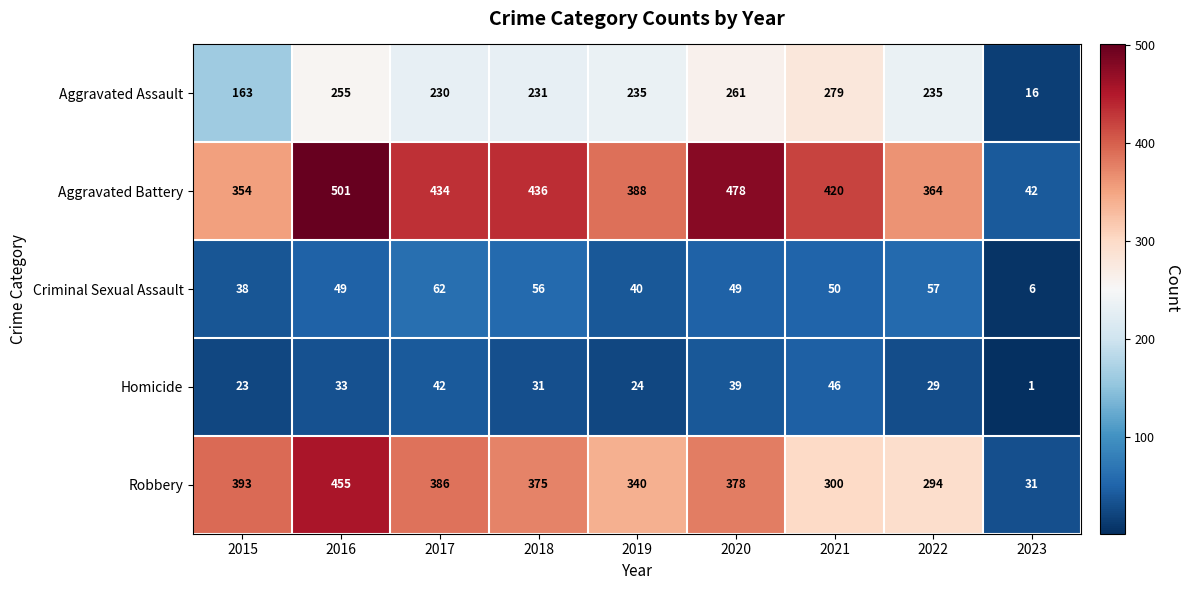

The Aggravated Battery series shows 231 at 2019. True or false?

False